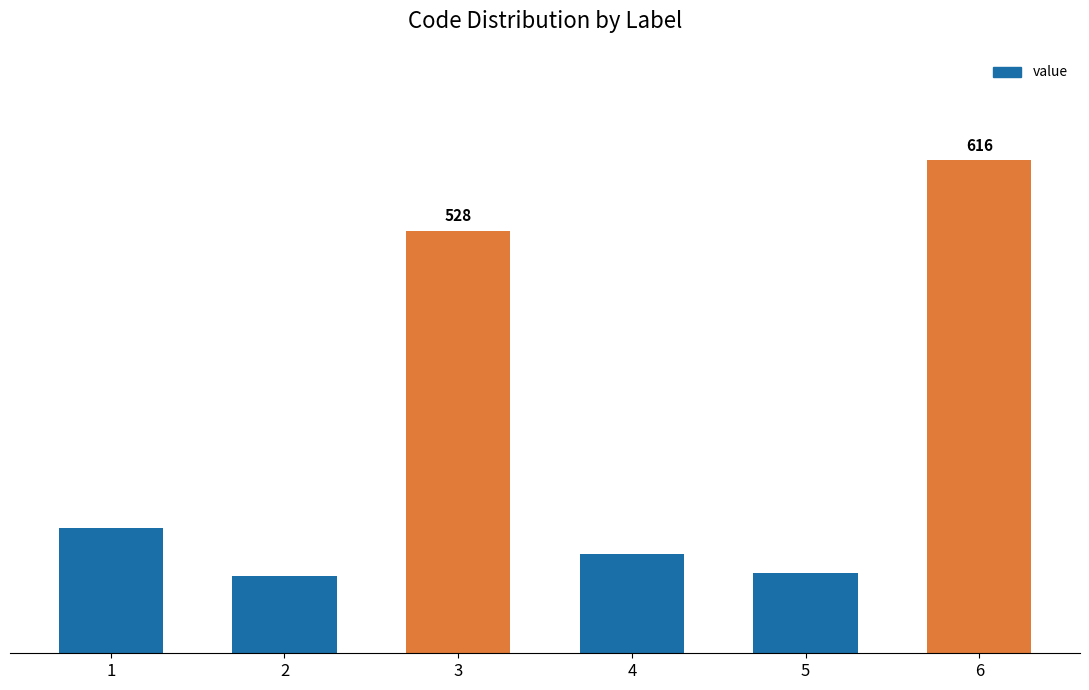

Does the chart contain any negative values?

No